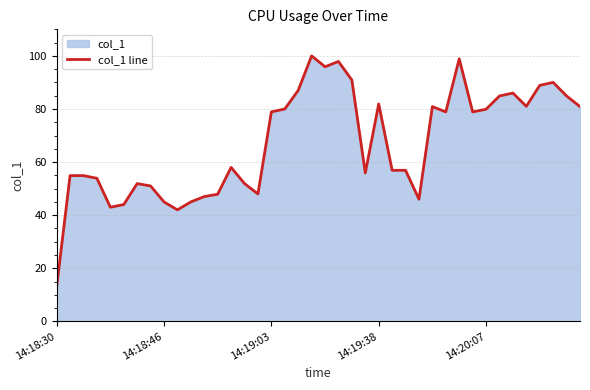

Count the number of values greater than 78.

20